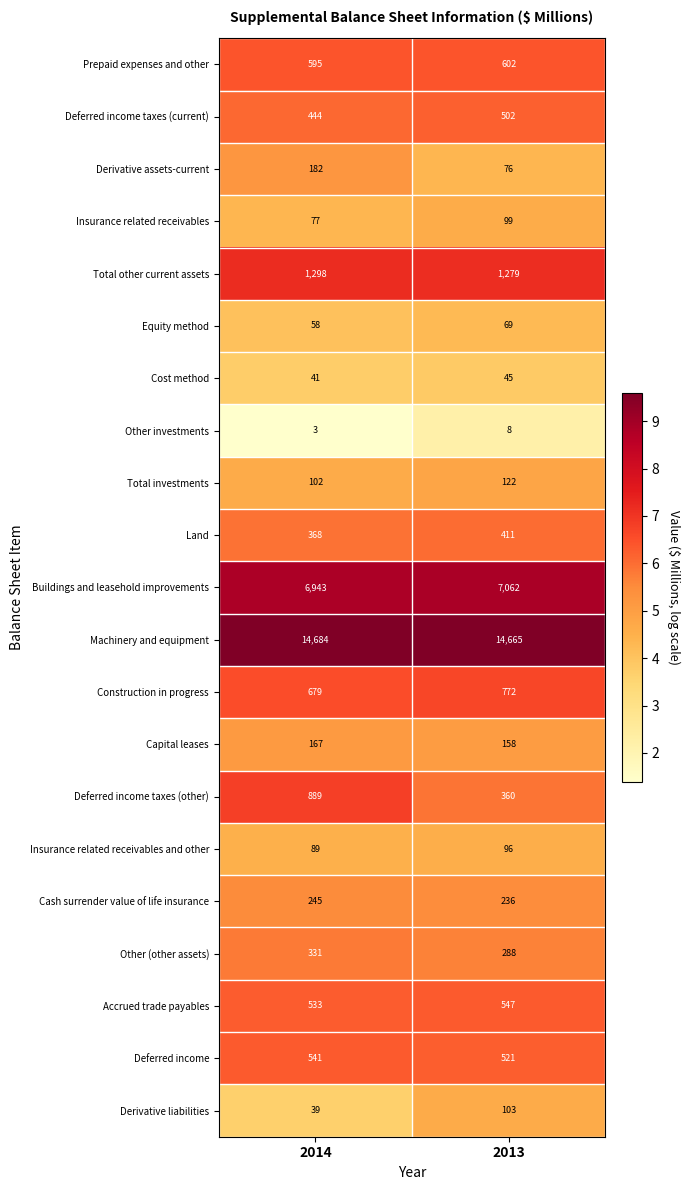

True or false: Construction in progress has a value of 772 at 2013.

True